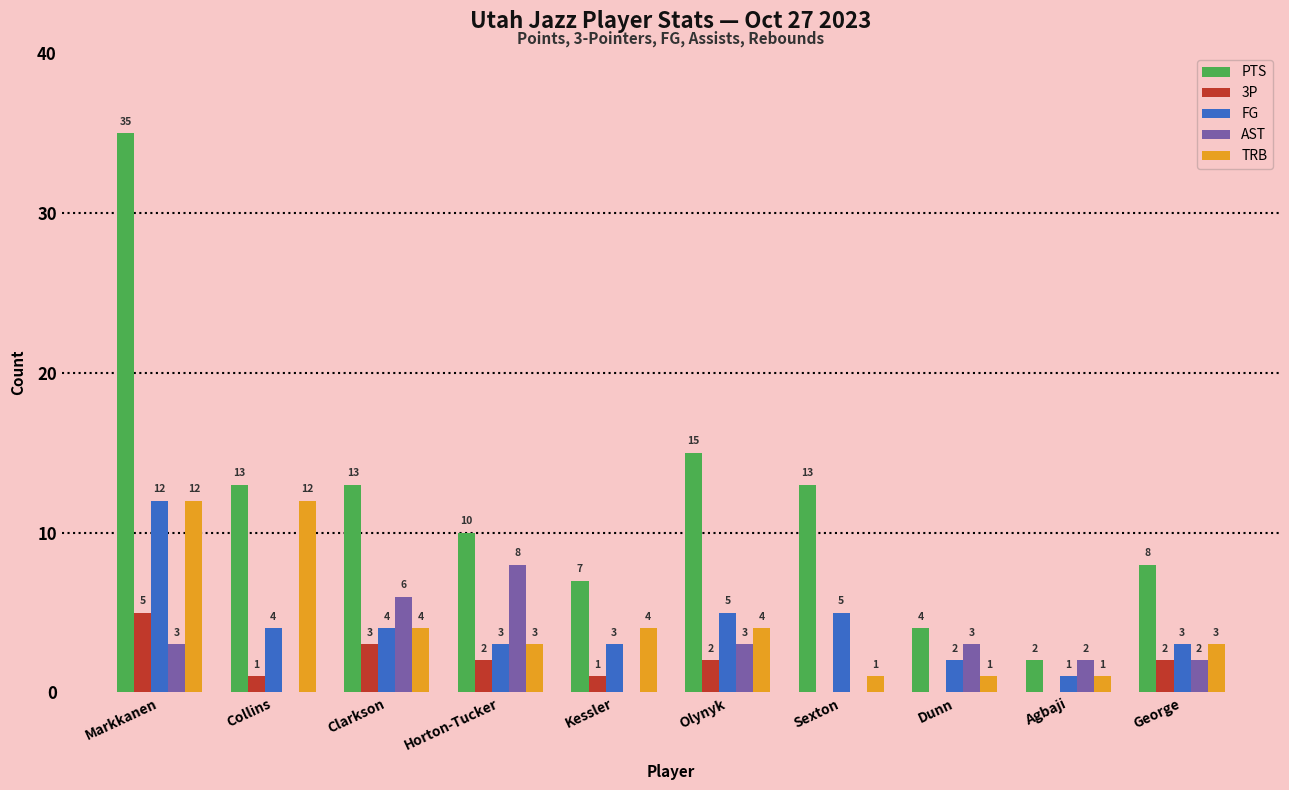

At which label does AST reach its peak?

Horton-Tucker